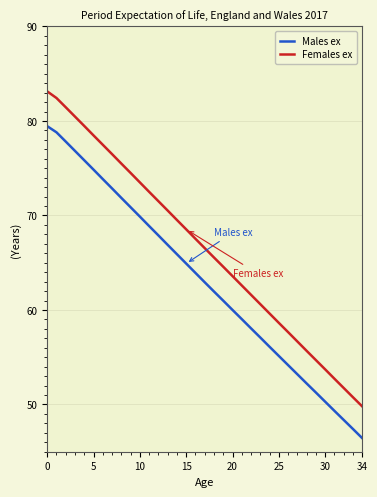

What is the difference between the maximum and minimum values in the Females ex series?

33.3